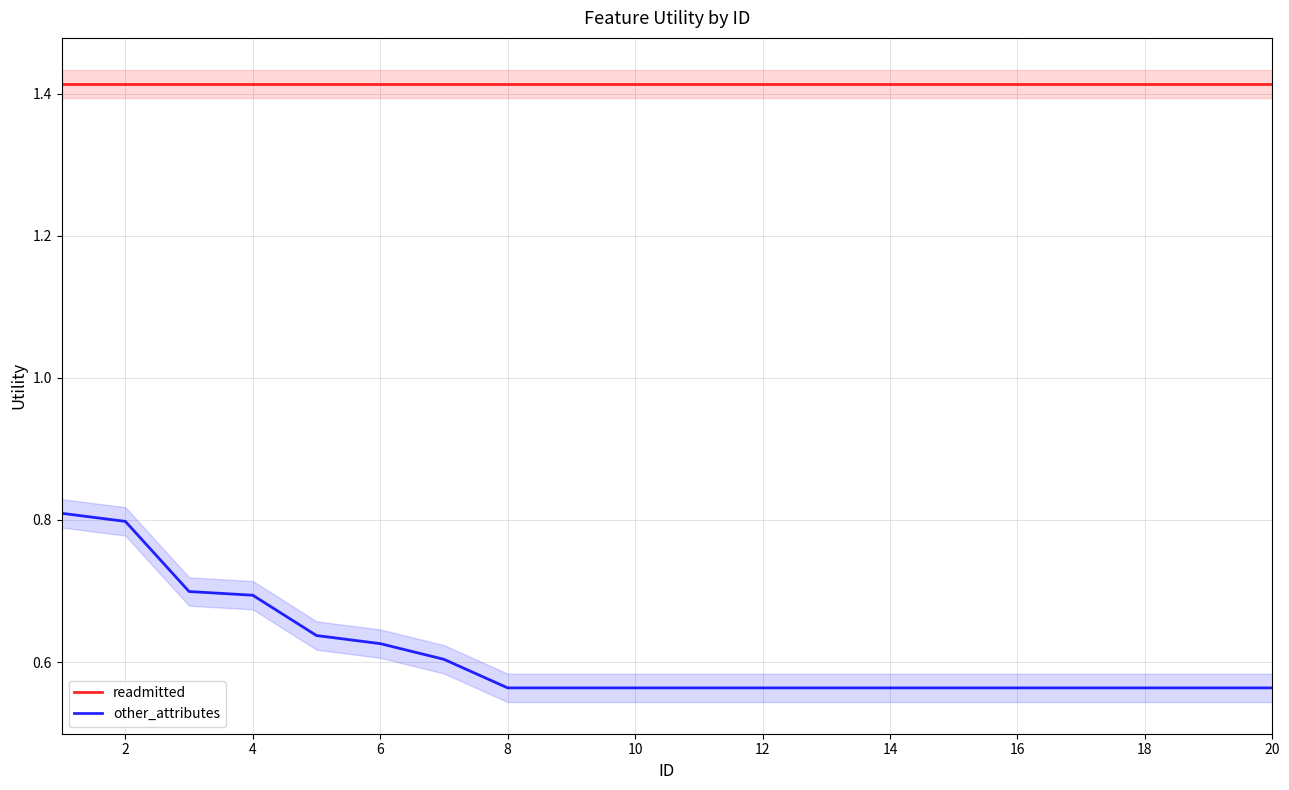

Which series has the largest range (max minus min)?

other_attributes